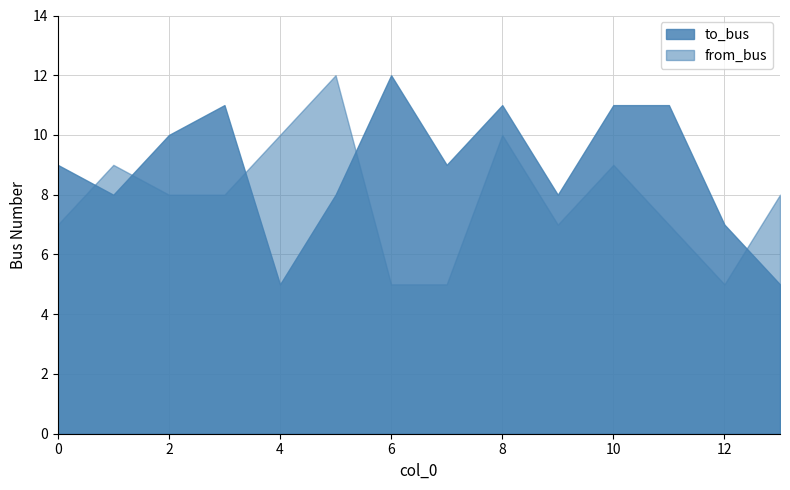

What is the smallest value displayed?

5